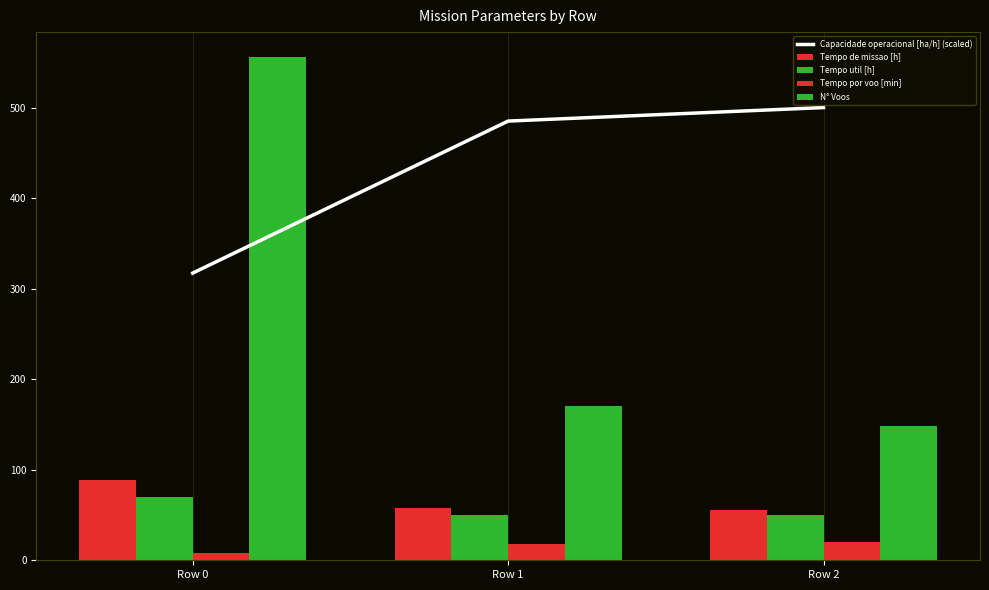

Where does the Tempo por voo [min] series first go above 17?

Row 1